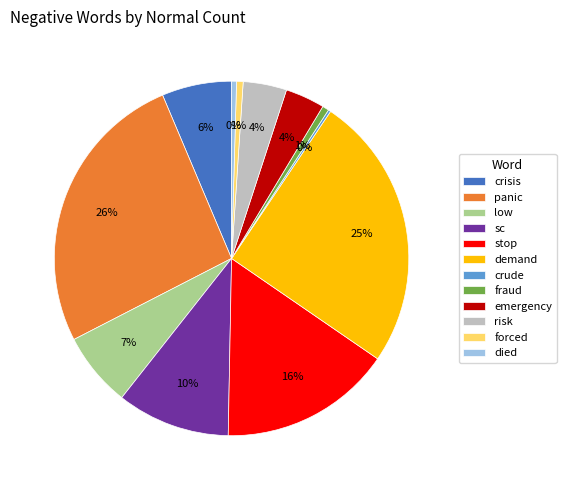

Which slice is the largest?

panic